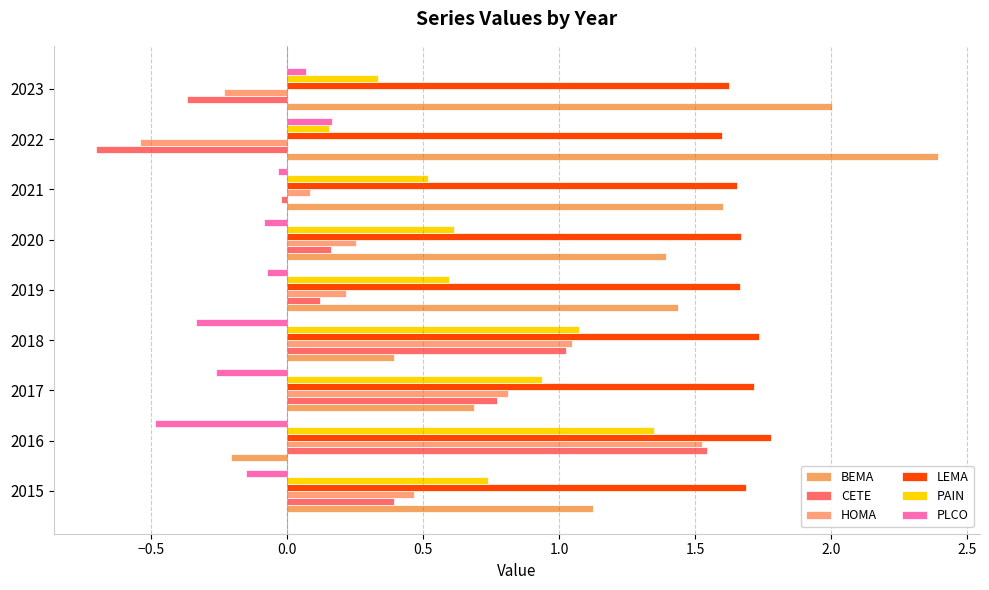

How many categories are shown in the chart?

9